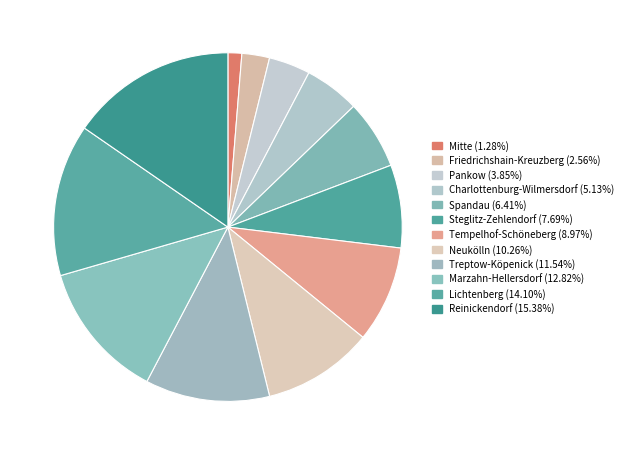

Count the number of slices in the pie.

12